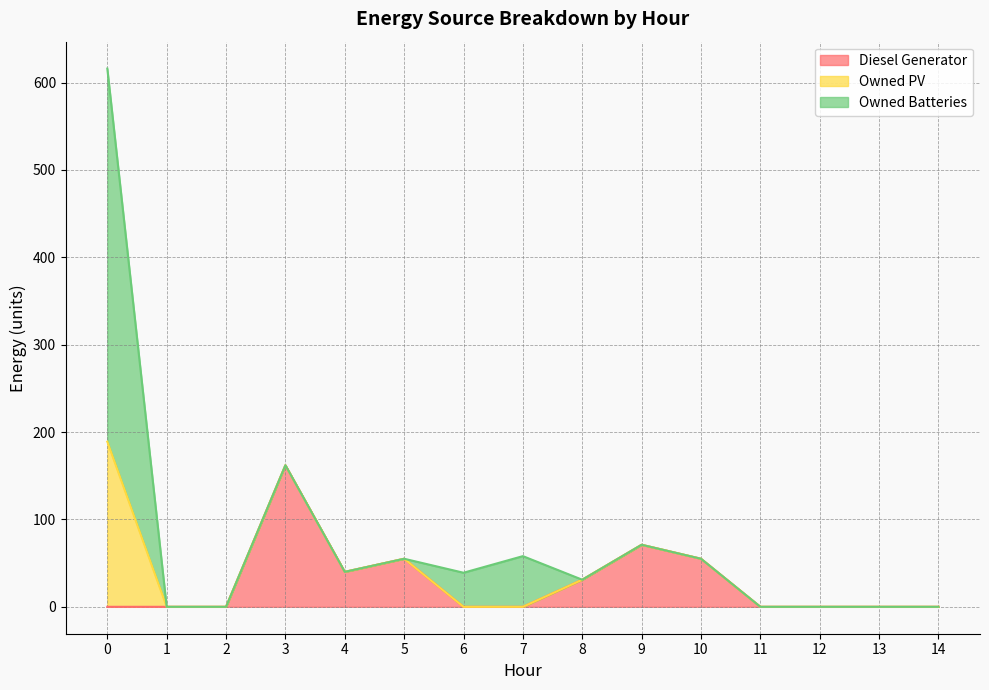

True or false: Owned PV has a value of 0 at 11.

True